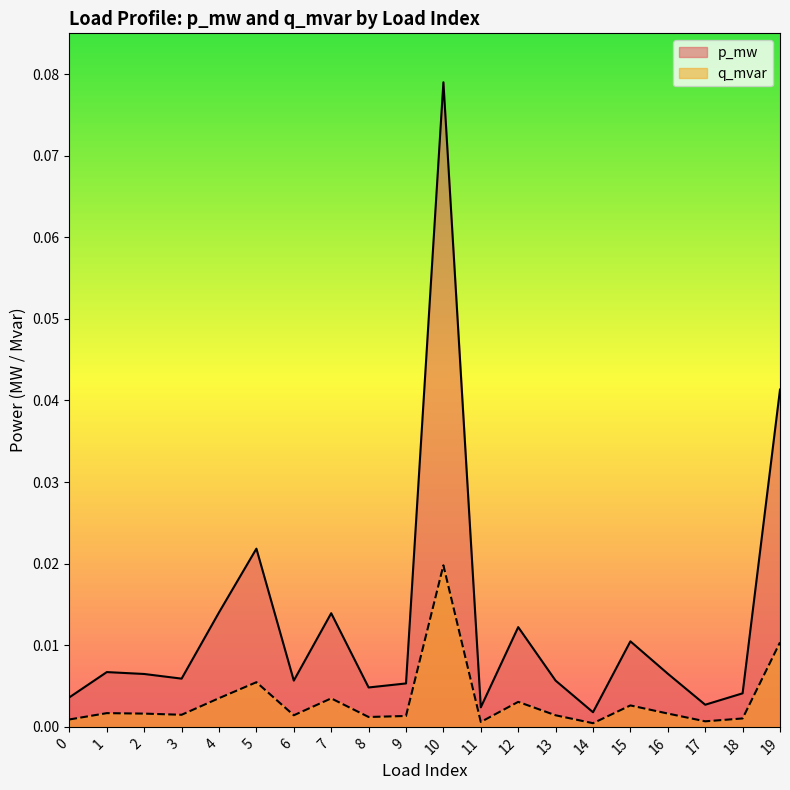

Is the value of q_mvar at 3 greater than the value of p_mw at 16?

No